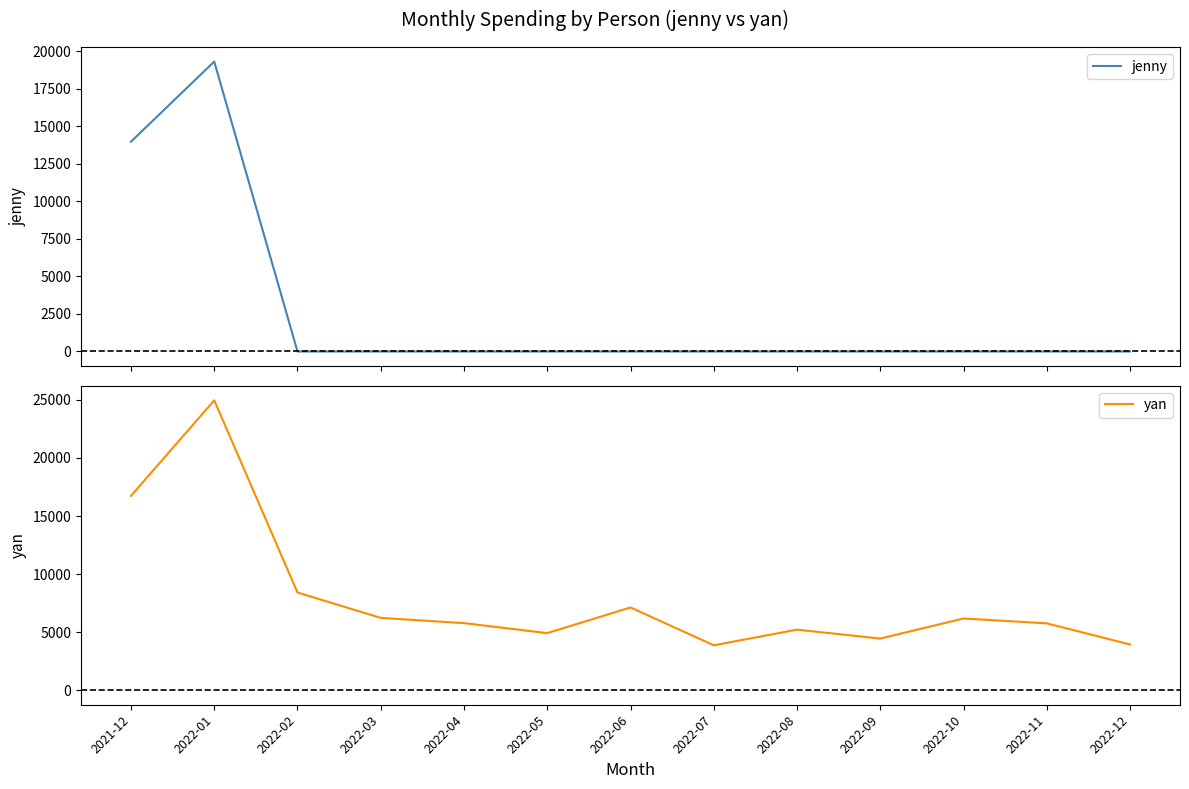

True or false: jenny and yan intersect in this chart.

False